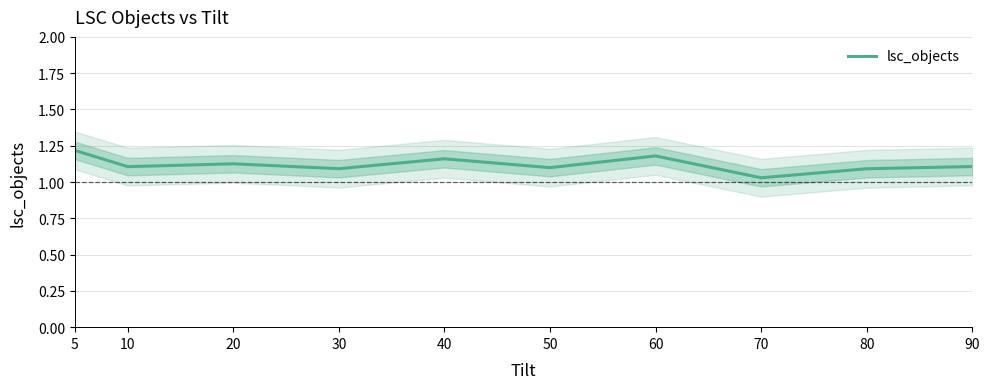

Where is the data nearest to the value 1?

70